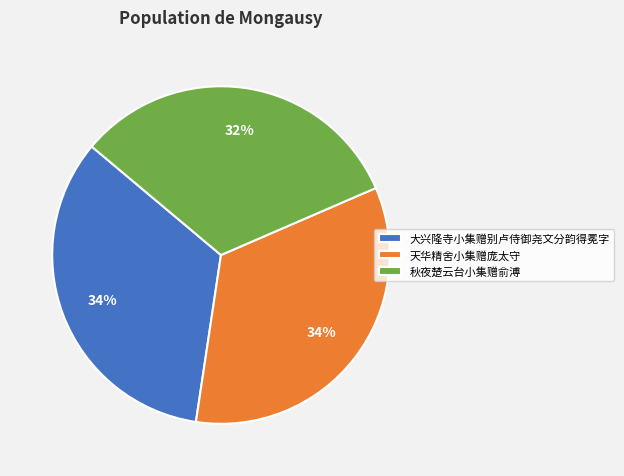

Which category has the smallest portion of the pie?

秋夜楚云台小集赠俞溥